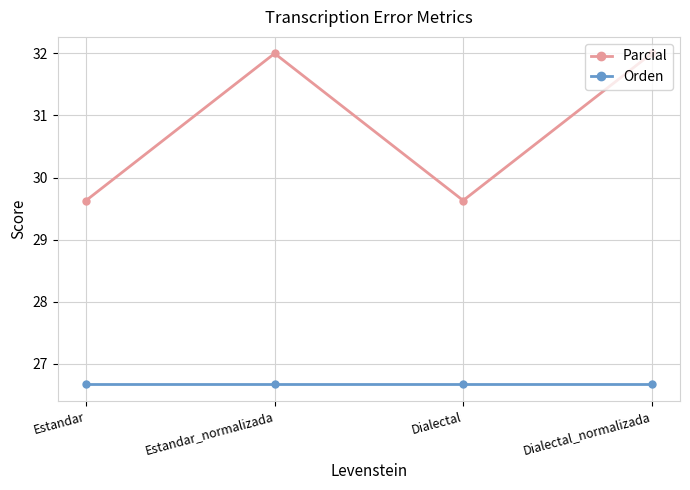

What is the maximum value for Orden?

26.7